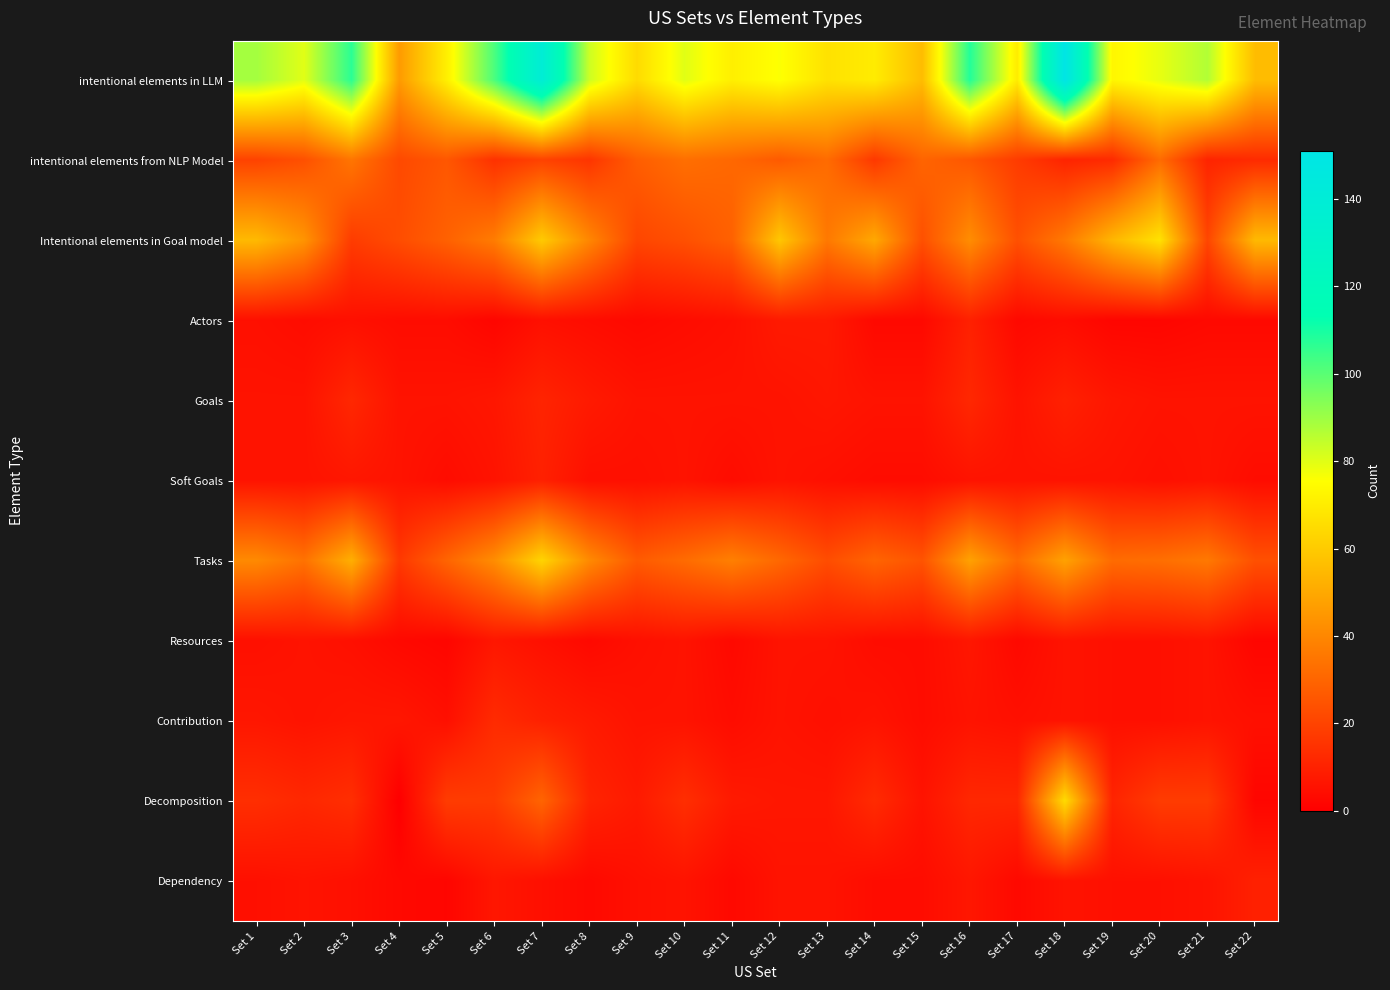

At which category is the sum across all series the highest?

Set 7